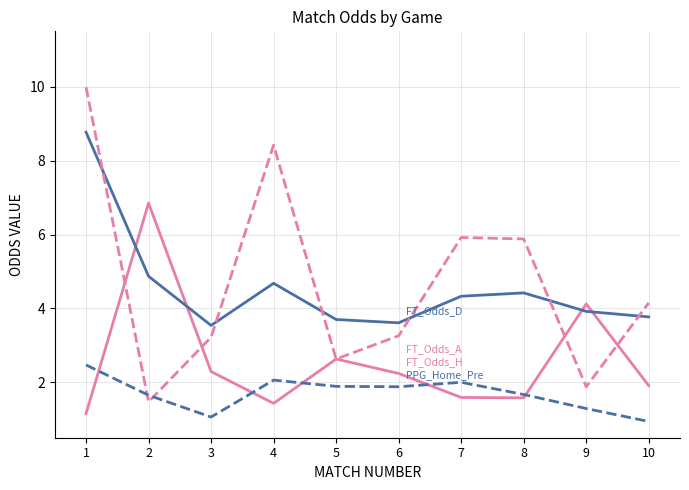

What is the minimum value shown in the chart?

0.9